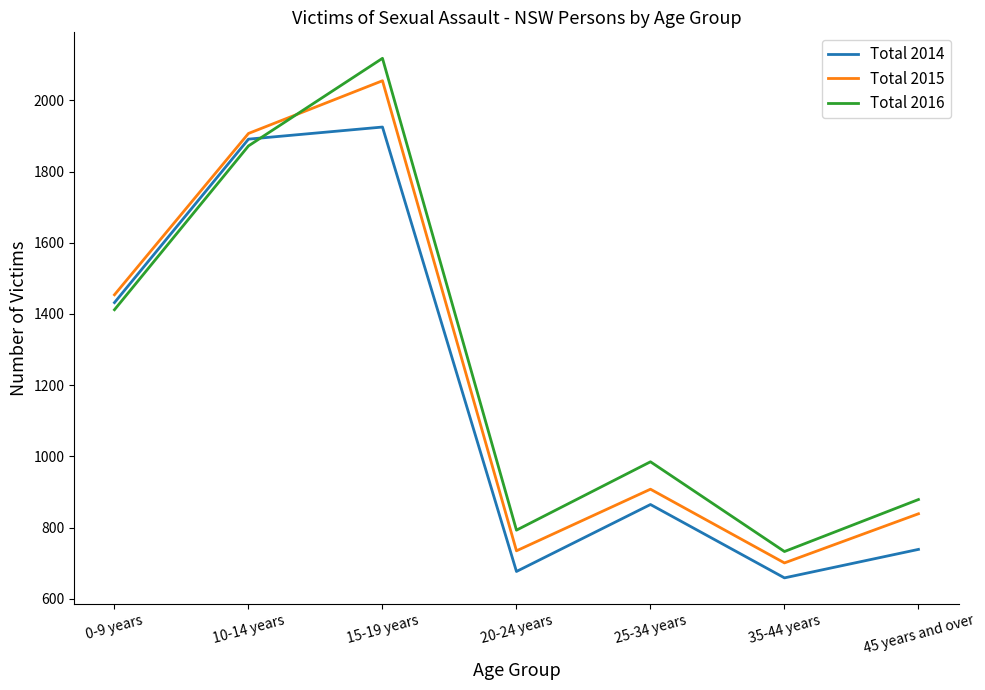

Rank the series by their maximum value, from lowest to highest.

Total 2014, Total 2015, Total 2016